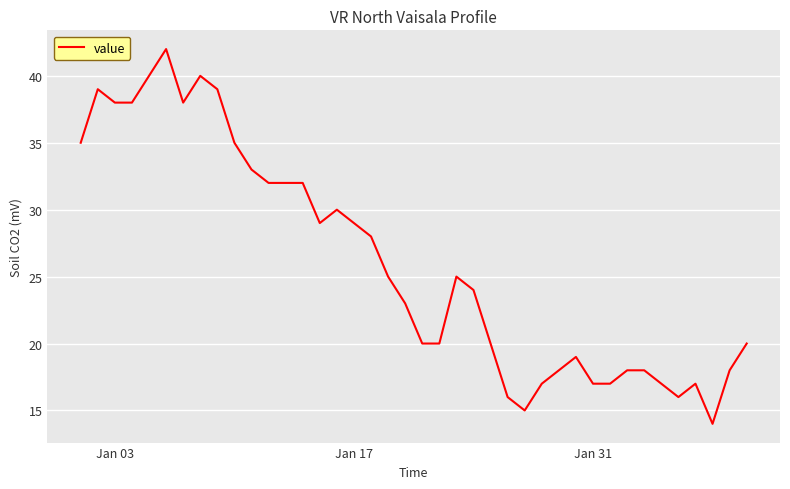

What is the greatest value displayed?

42